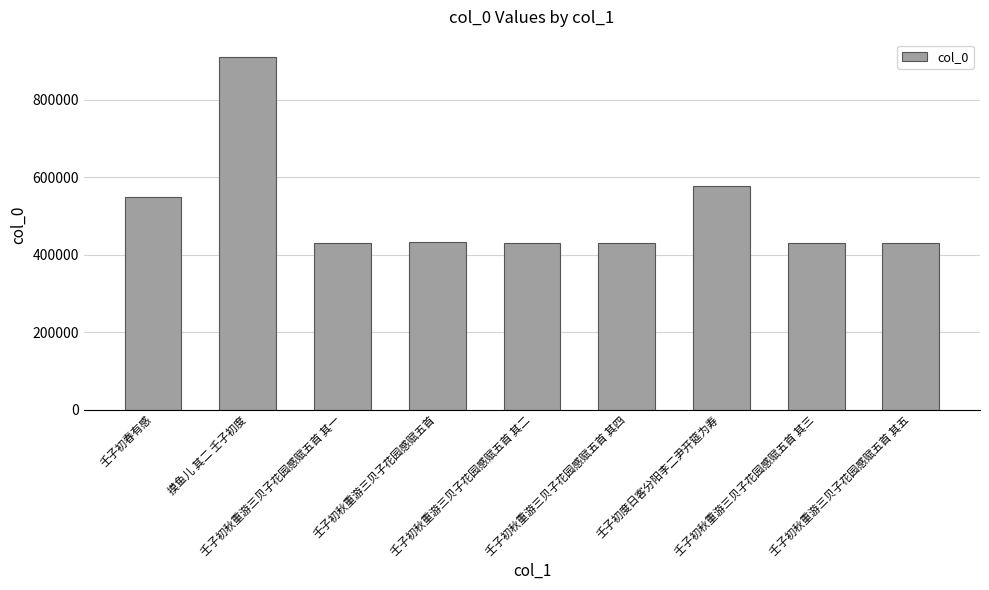

Read the value at 壬子初秋重游三贝子花园感赋五首 其二, to the nearest 100.

430800